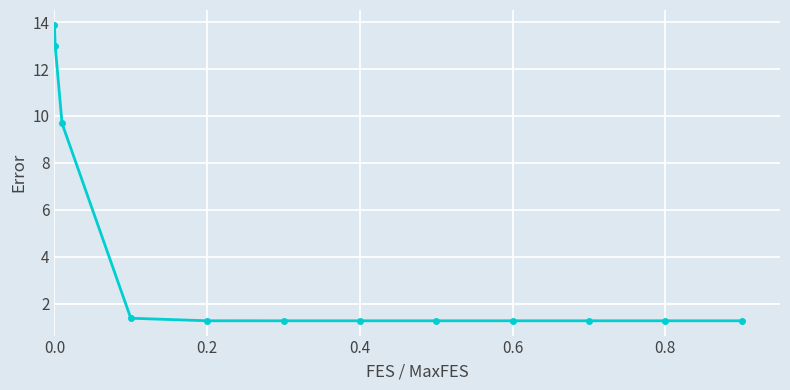

What is the value of the 7th point from the left?

1.3